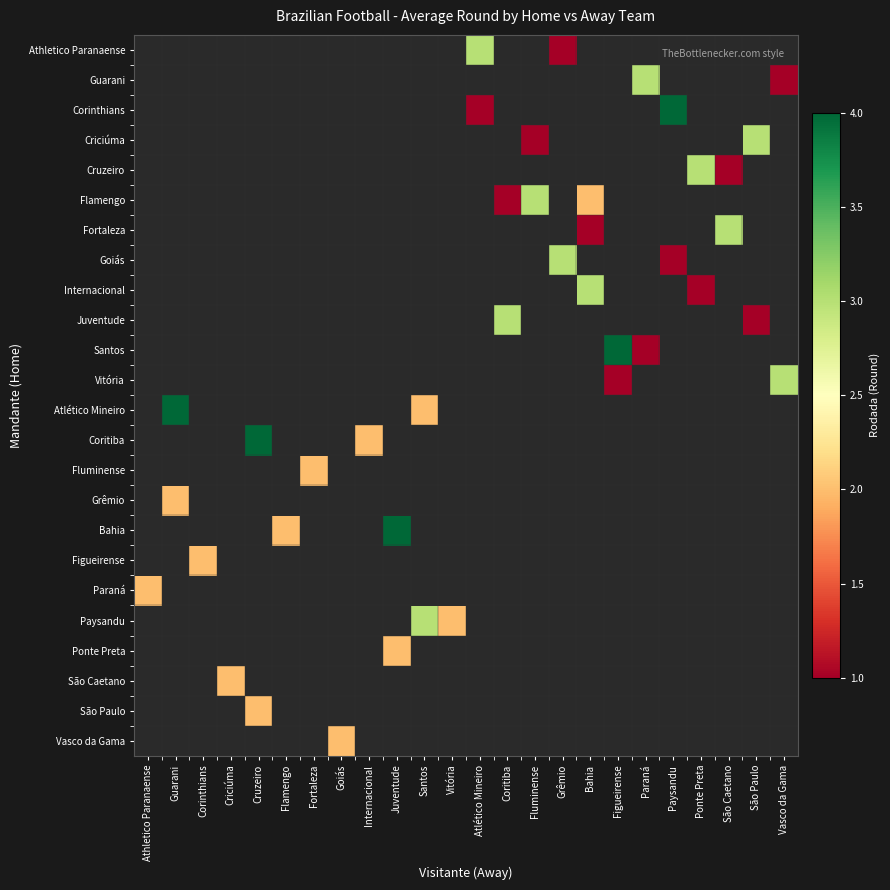

Which category has the lowest value across all series?

Grêmio